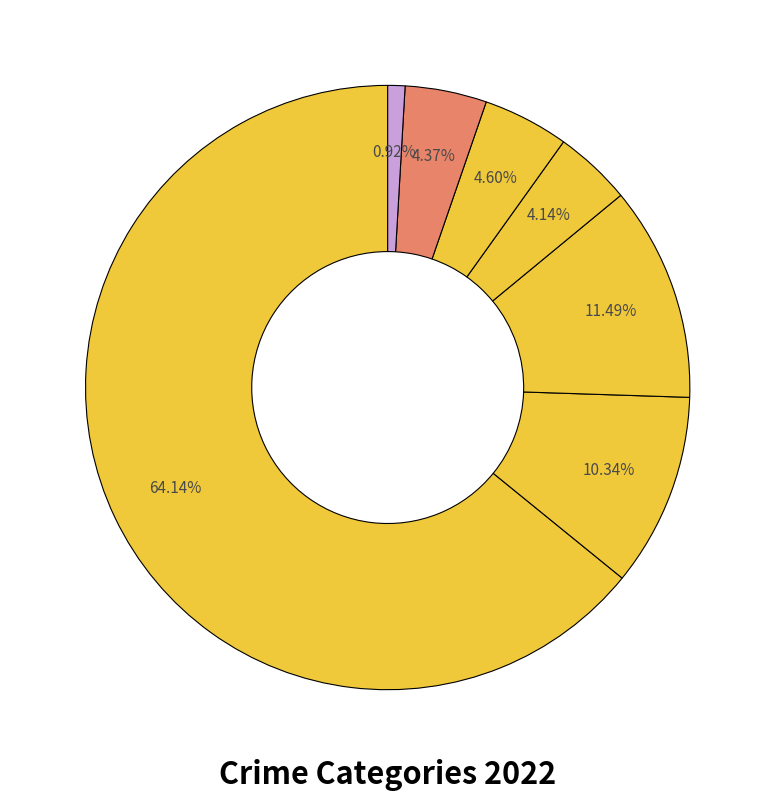

How many slices are in this pie chart?

7